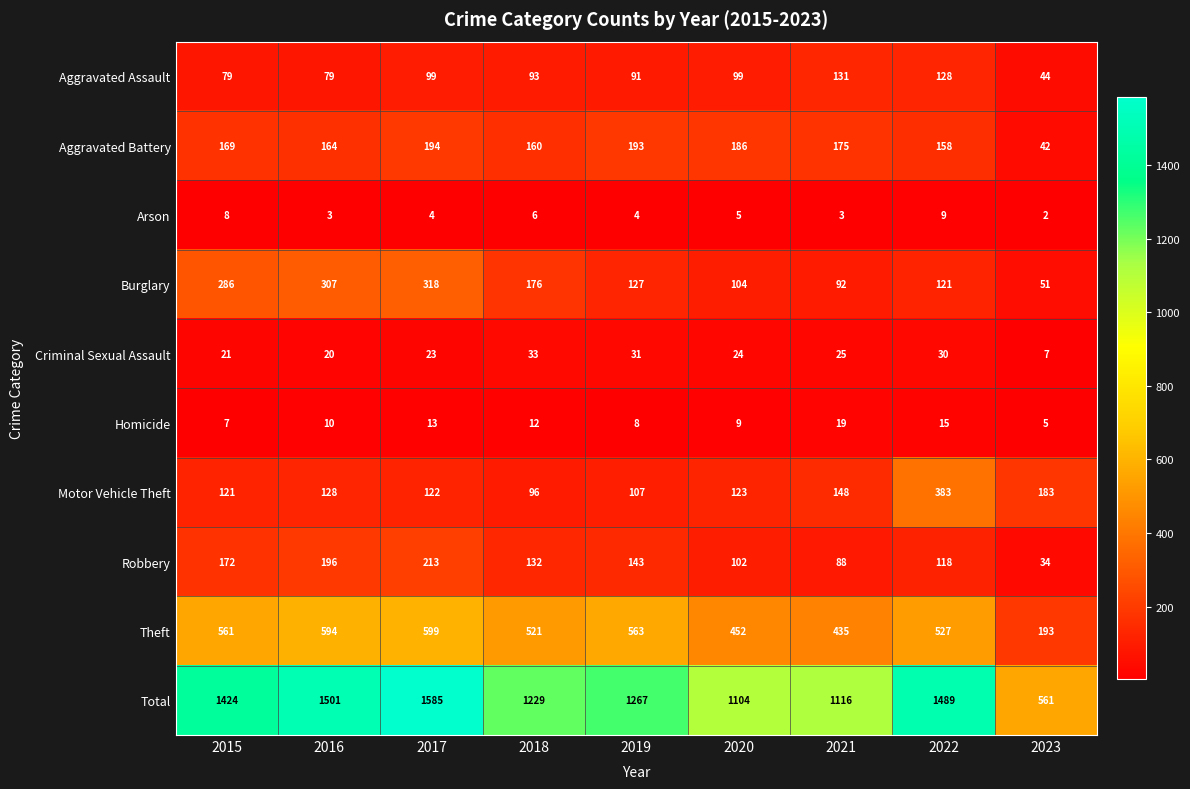

At which category is the sum across all series the highest?

2017